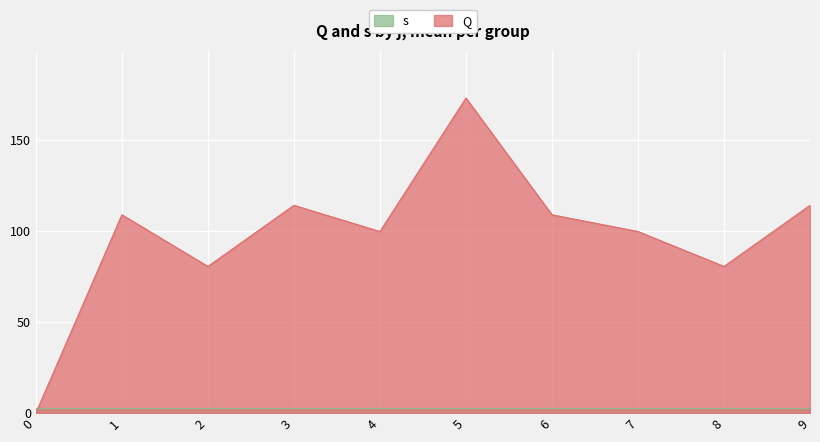

At which label does Q_mean reach its peak?

5